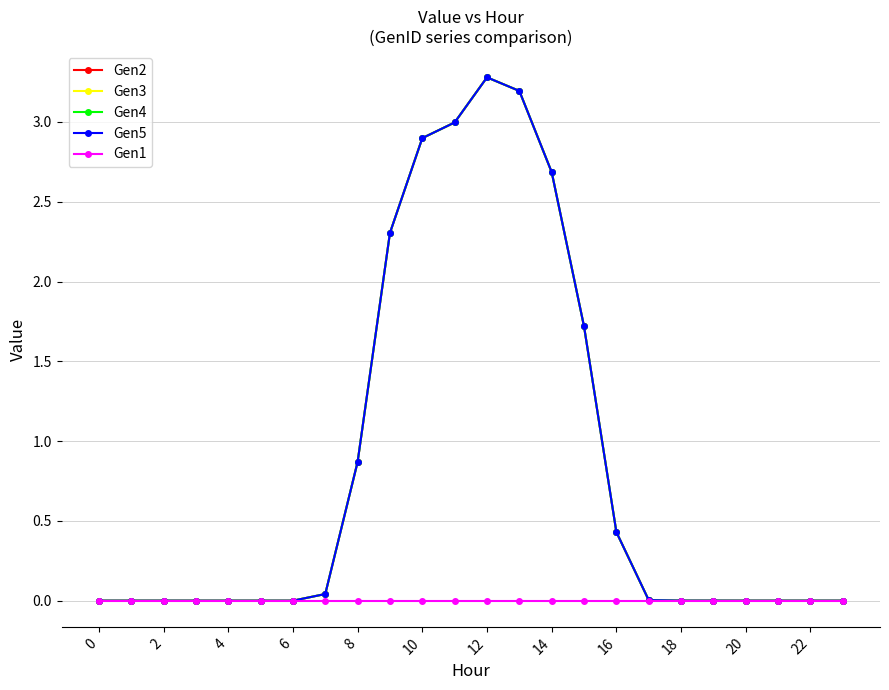

Is this an area chart (filled region under the line)?

No